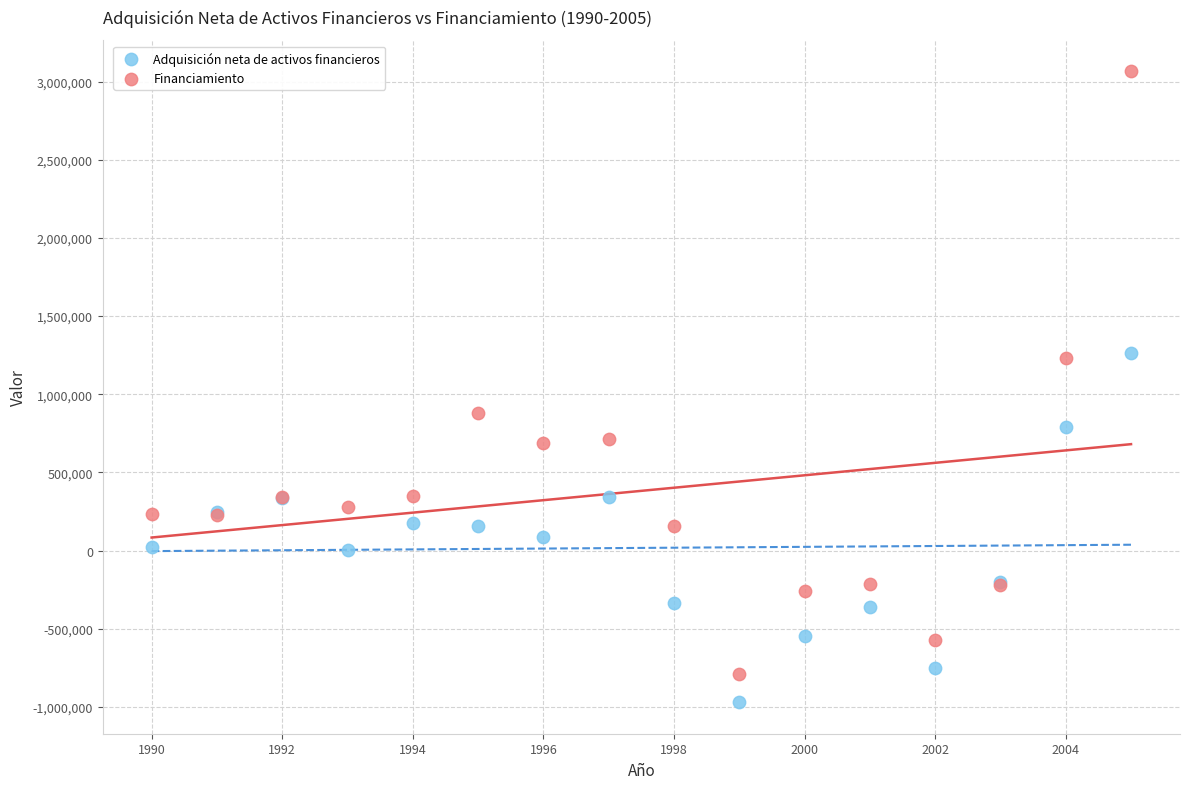

Which series reaches the minimum Y coordinate?

Adquisición neta de activos financieros